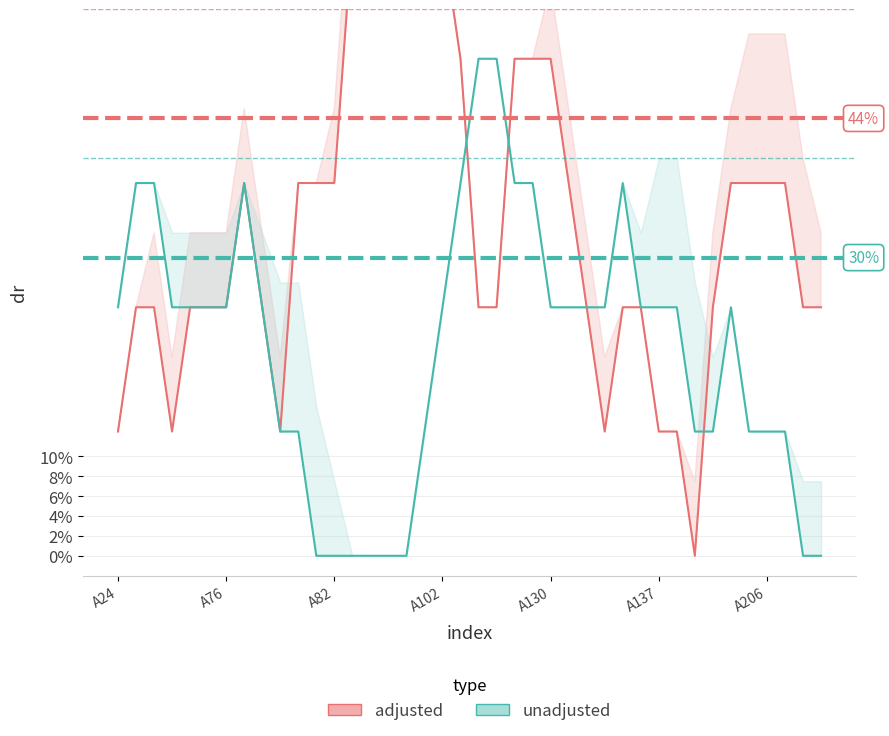

At which category is the sum across all series the highest?

16